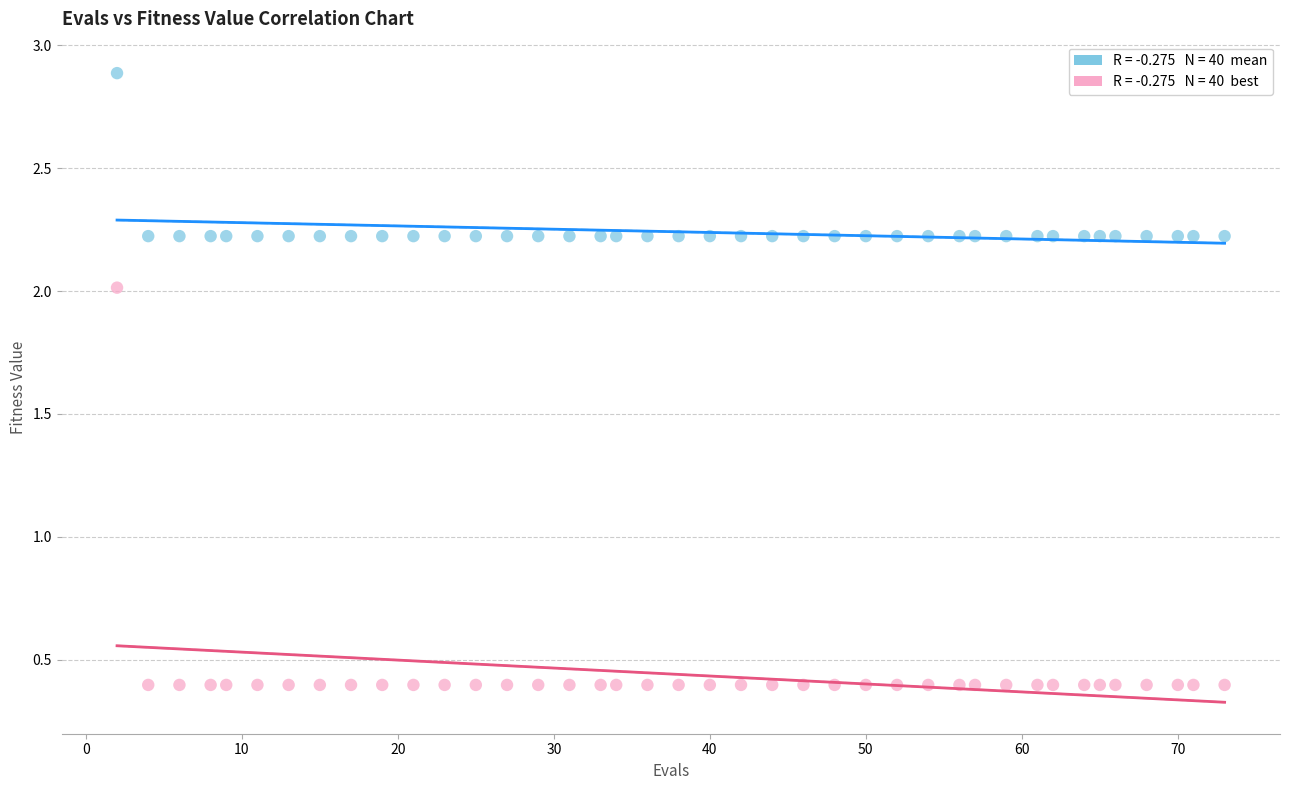

Across all data points, what is the range of X values (max minus min)?

71.0